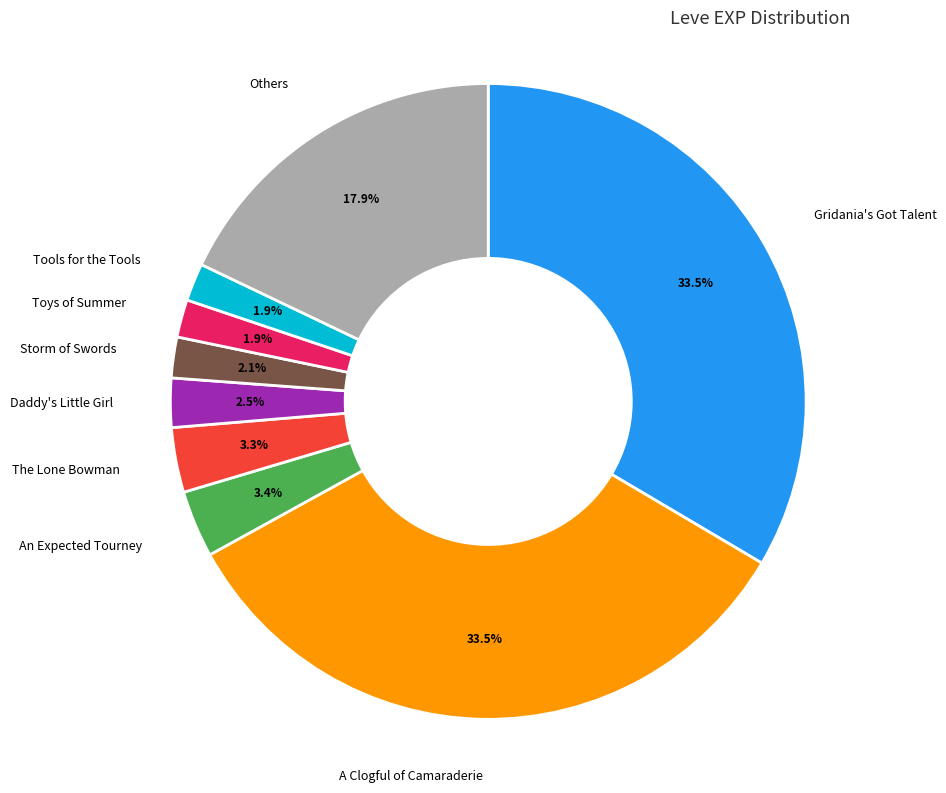

Between Daddy's Little Girl and Gridania's Got Talent, which is larger?

Gridania's Got Talent